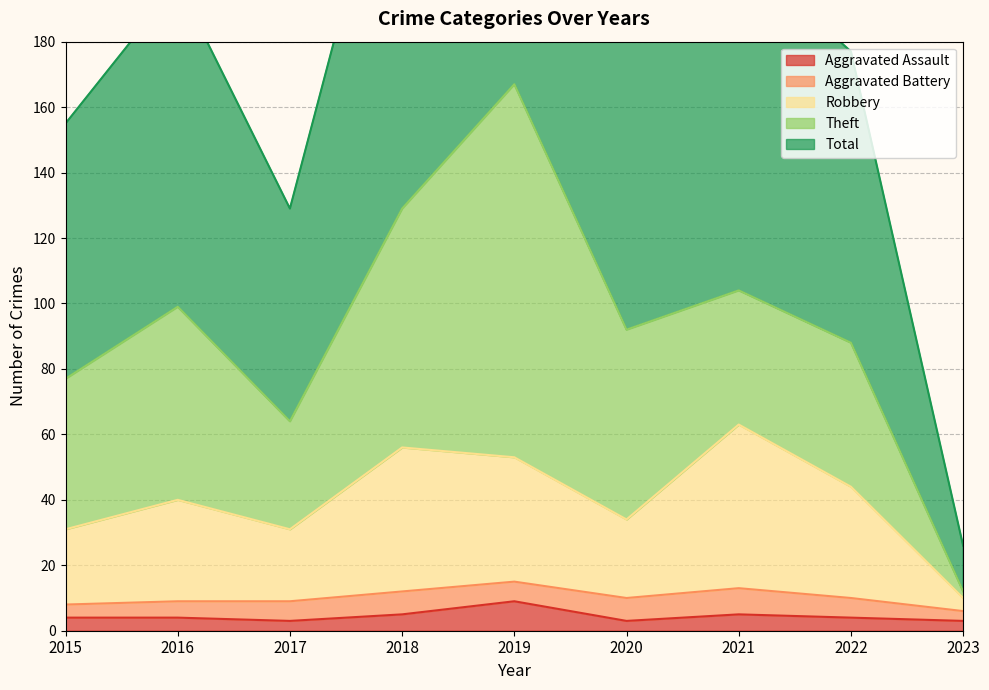

What is the sum of the Aggravated Assault values at 2017 and 2016?

7